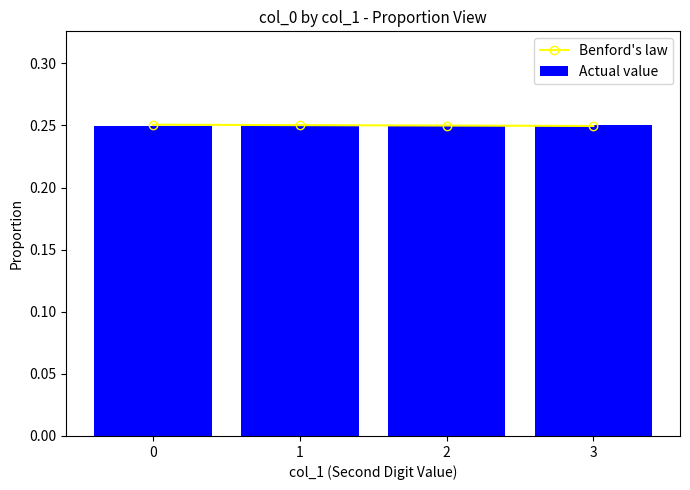

The value of Actual value at 1 is 0.4. True or false?

False